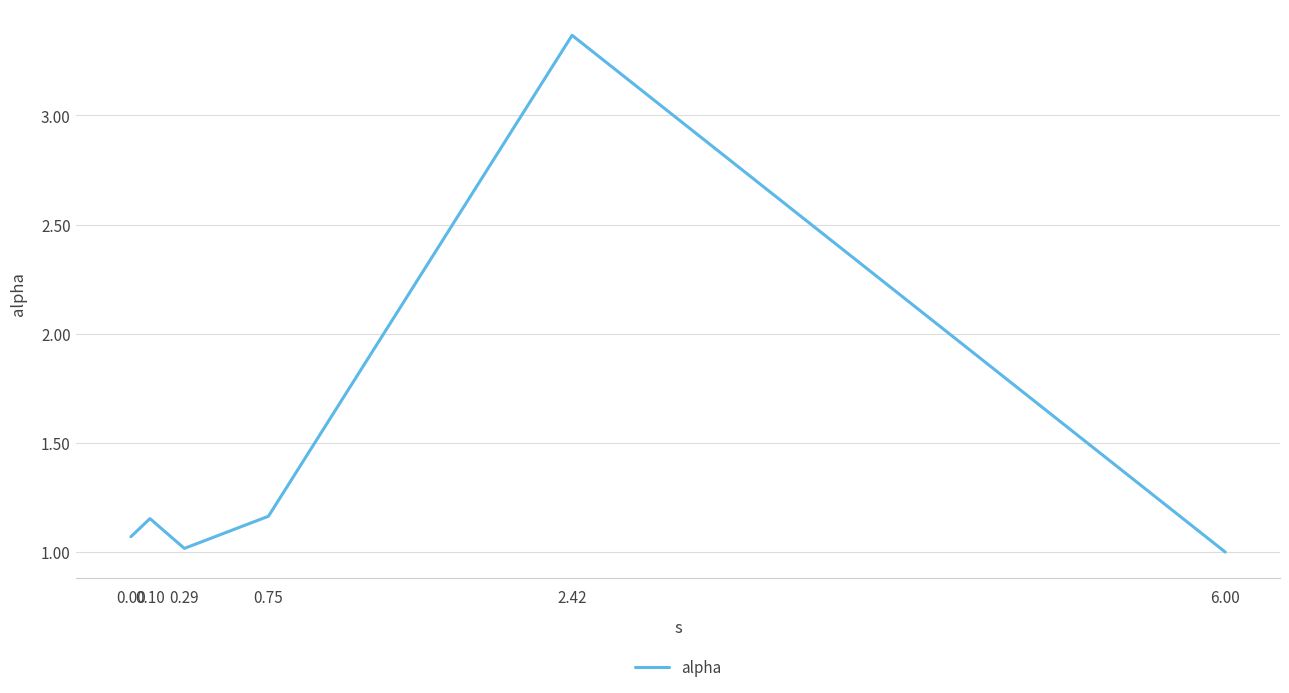

What is the smallest value displayed?

1.0